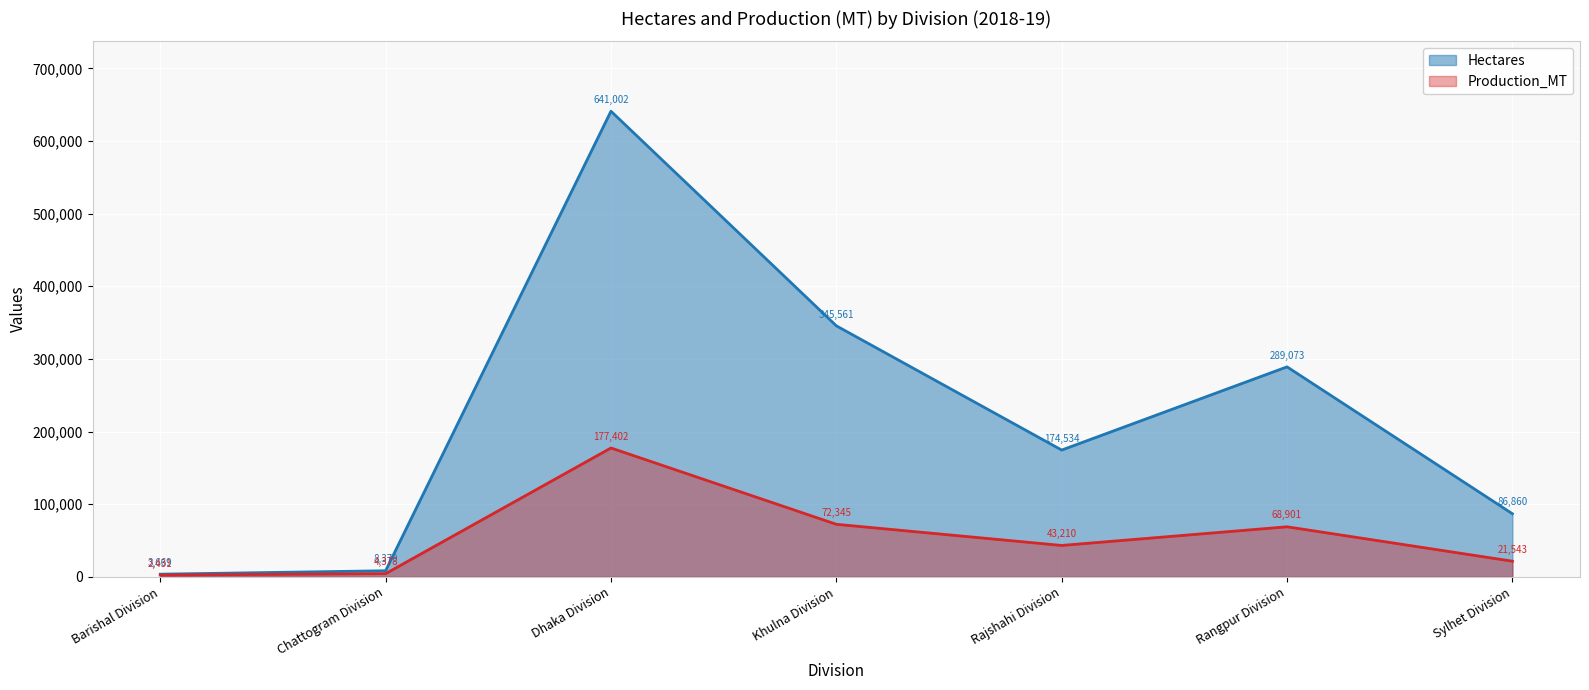

At which category does Production_MT reach its first local valley?

Rajshahi Division